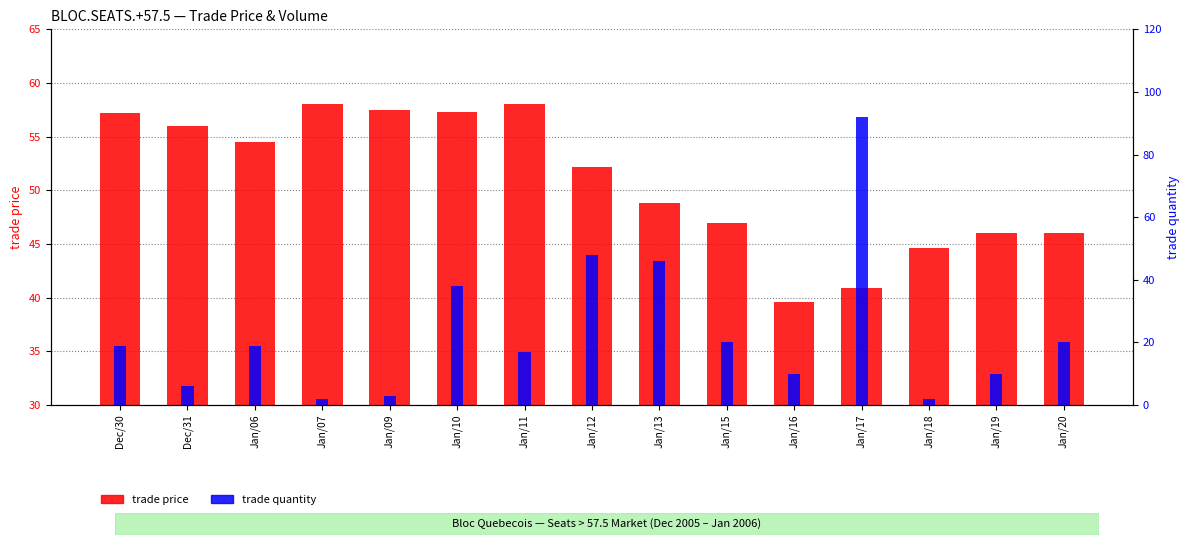

List the series in order of their peak value, lowest first.

trade price, trade quantity